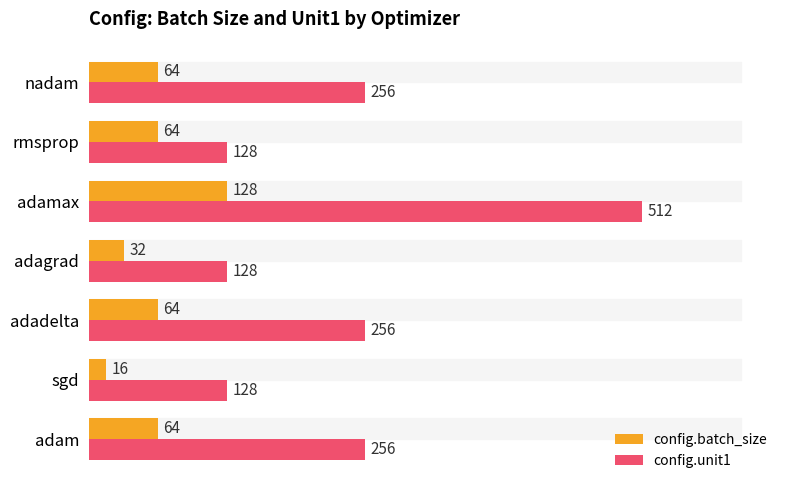

At how many categories does at least one series exceed 143?

4